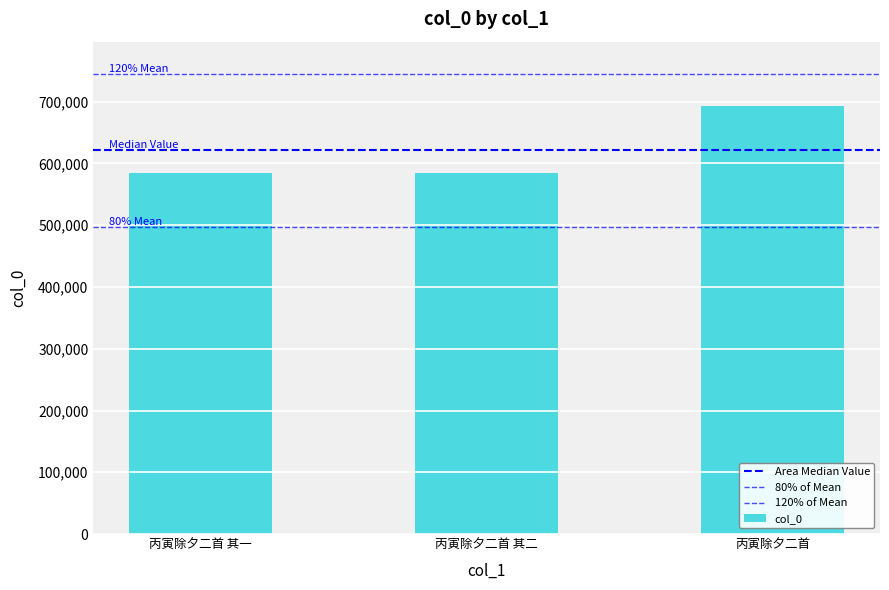

Reading left to right, what are all the values shown in this chart?

585086	585087	693276